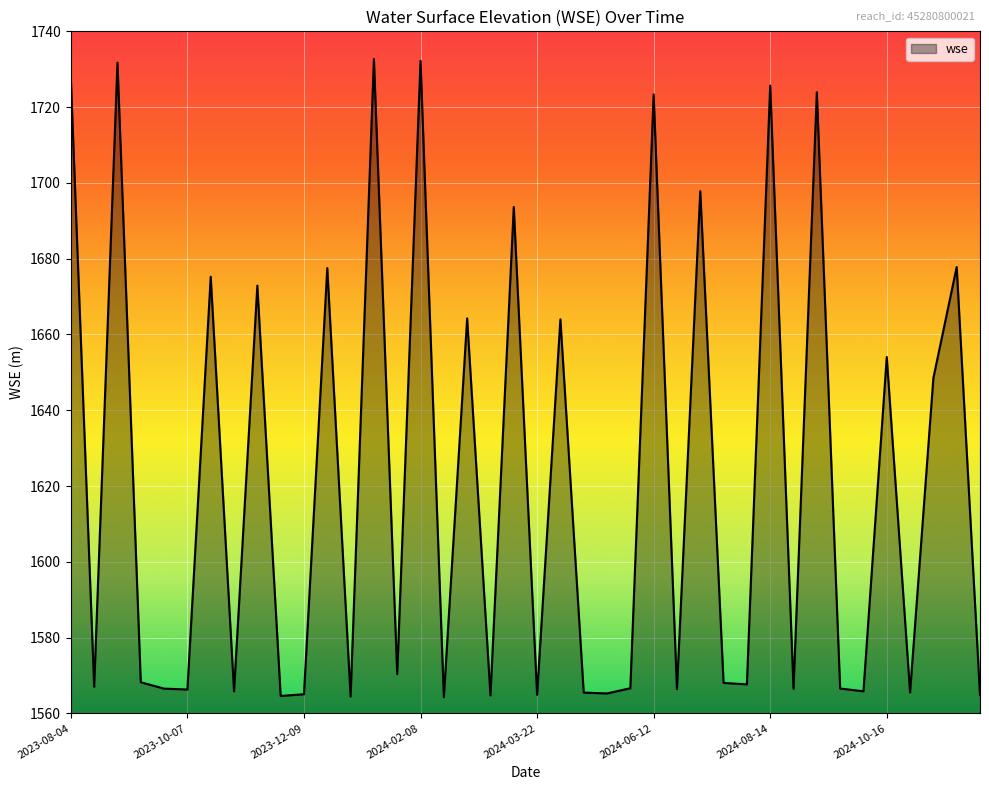

What is the greatest value displayed?

1732.7